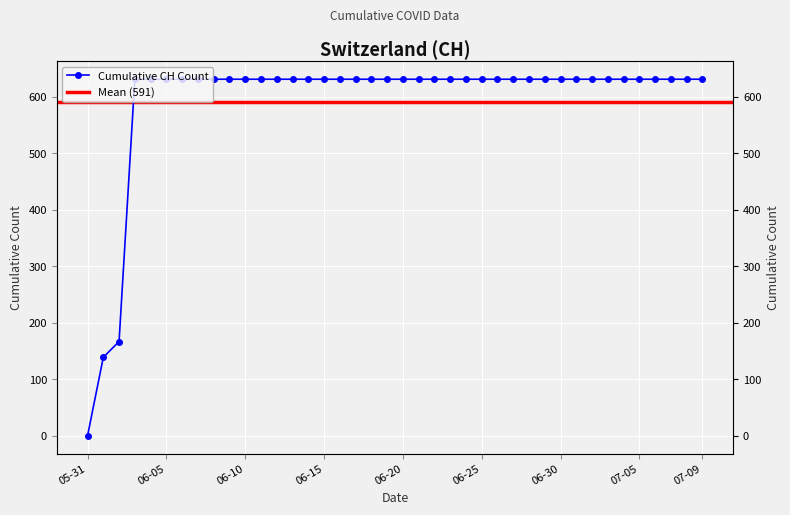

Is this an area chart (filled region under the line)?

No